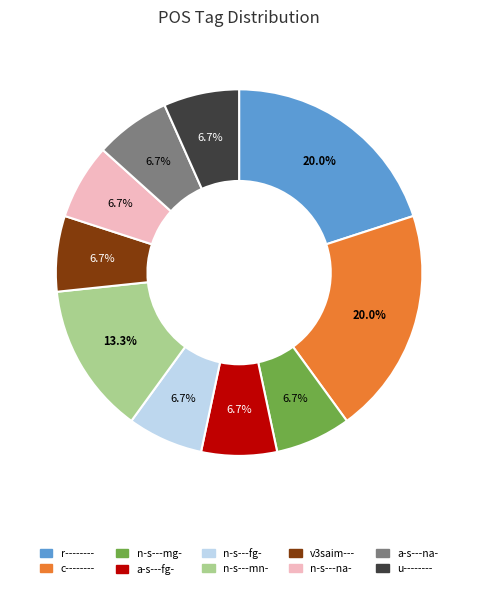

How many segments does this pie chart have?

10